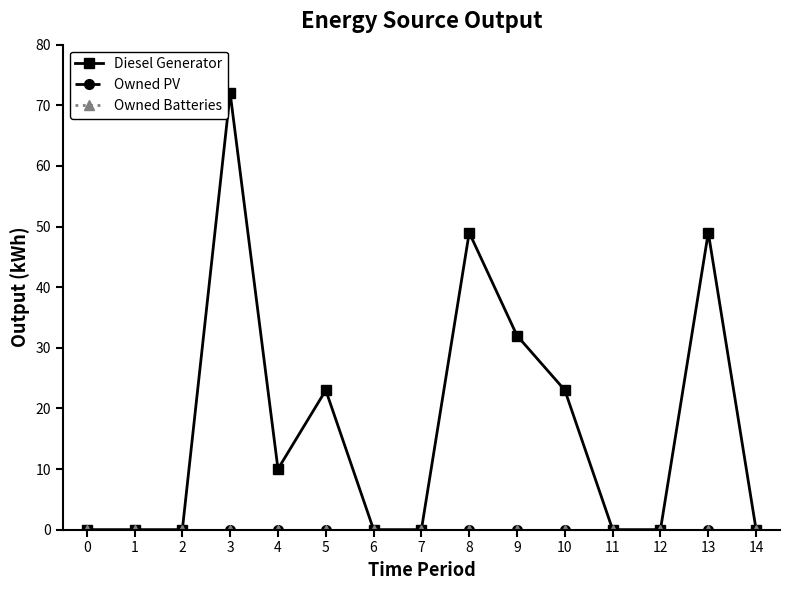

Is this an area chart (filled region under the line)?

No